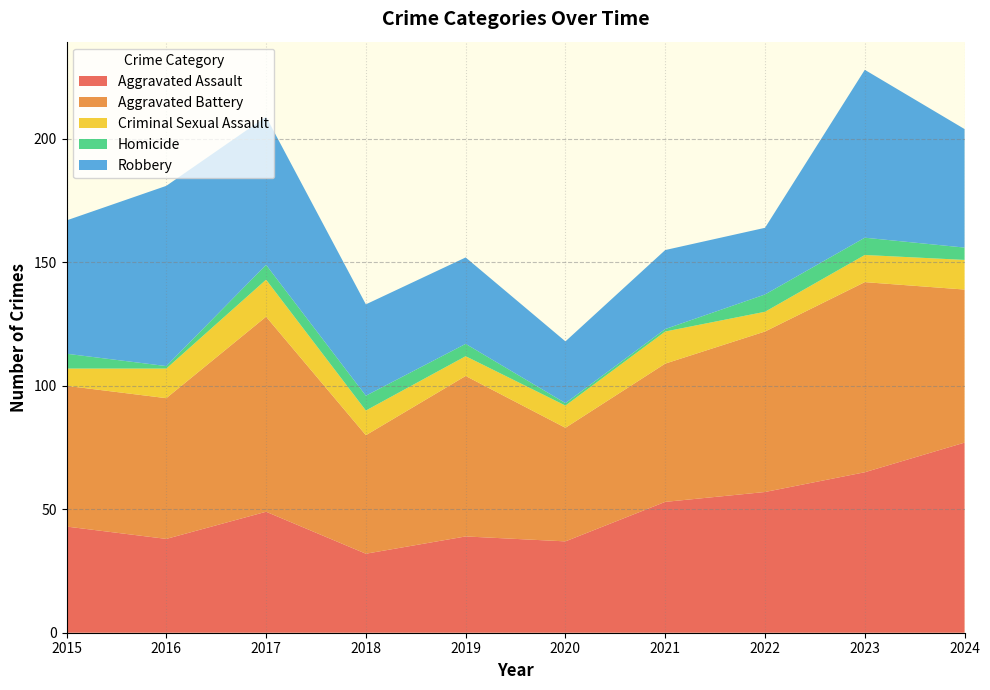

Reading left to right, list all the values displayed in this chart.

Aggravated Assault: 43	38	49	32	39	37	53	57	65	77
Aggravated Battery: 57	57	79	48	65	46	56	65	77	62
Criminal Sexual Assault: 7	12	15	10	8	9	13	8	11	12
Homicide: 6	1	6	6	5	1	1	7	7	5
Robbery: 54	73	60	37	35	25	32	27	68	48